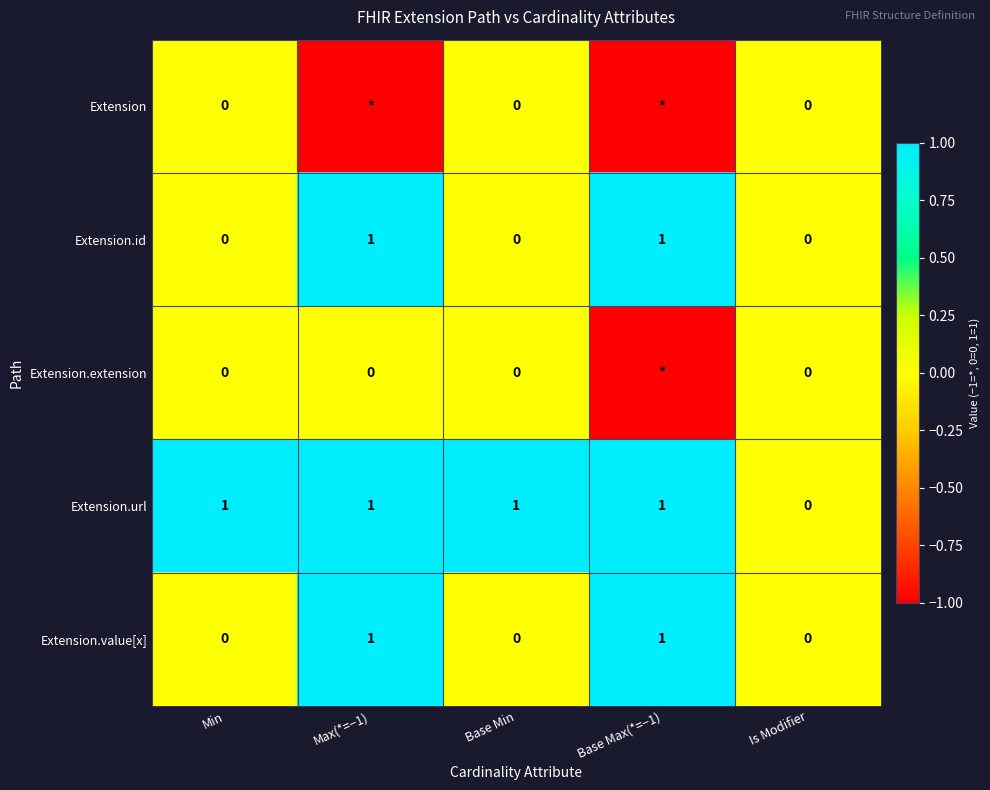

How many distinct data groups are displayed?

5